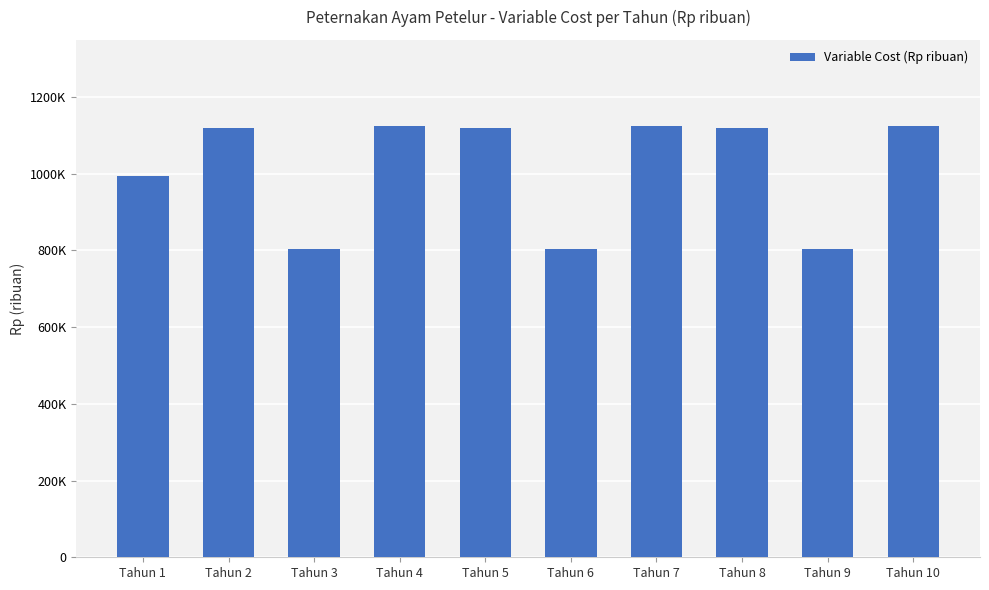

Are the bars horizontal?

No